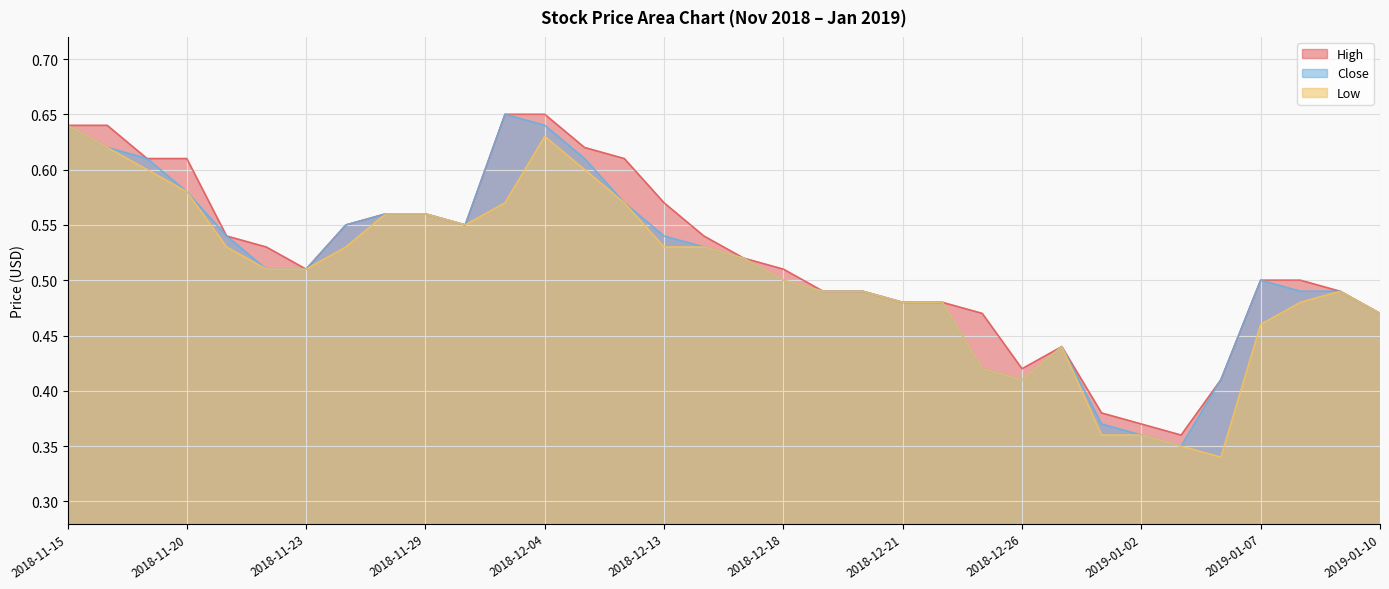

True or false: Close has a value of 0.5 at 2019-01-07.

True